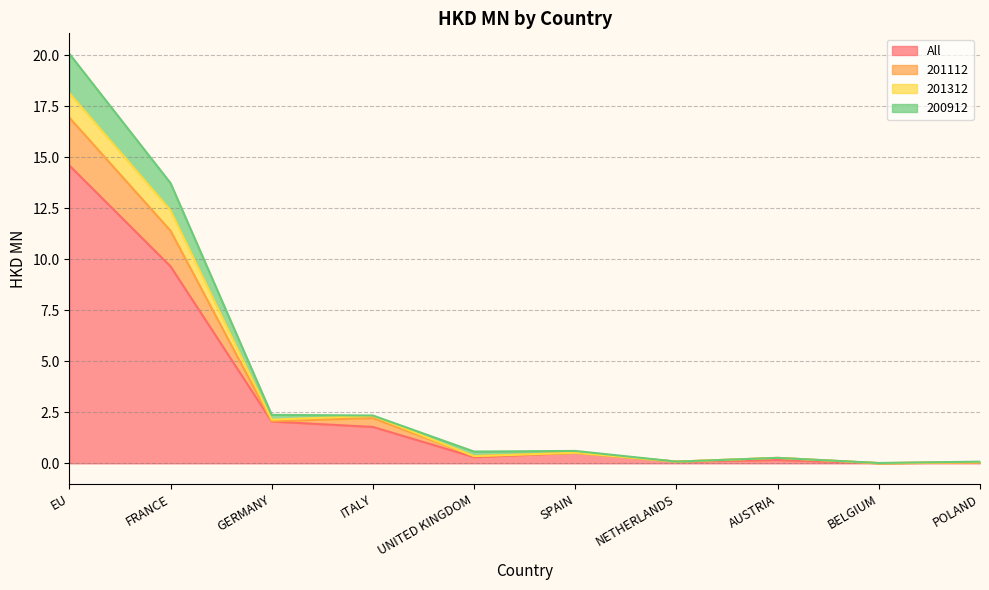

What position from the right is FRANCE?

9